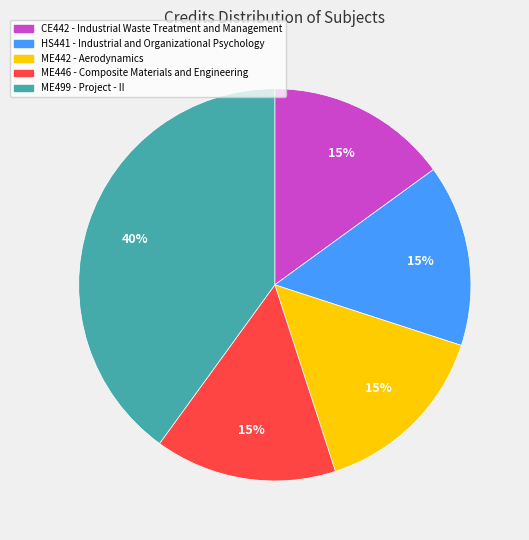

To the nearest percent, what is the average slice percentage?

20%